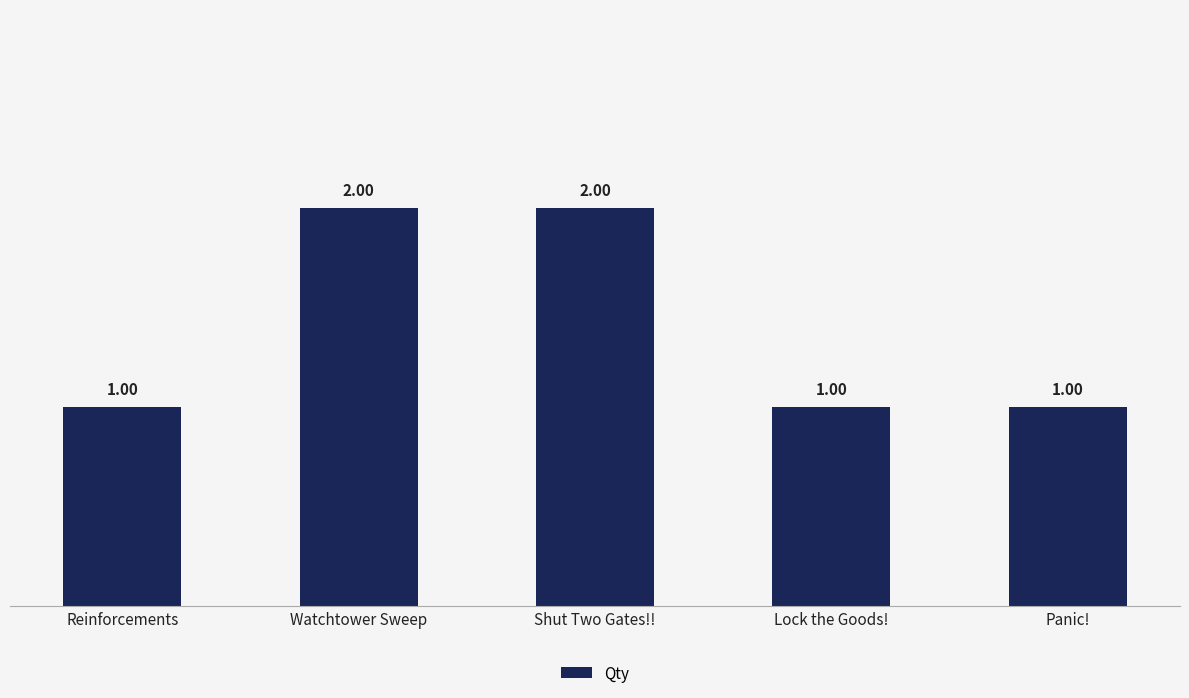

What value does the data have at Reinforcements?

1